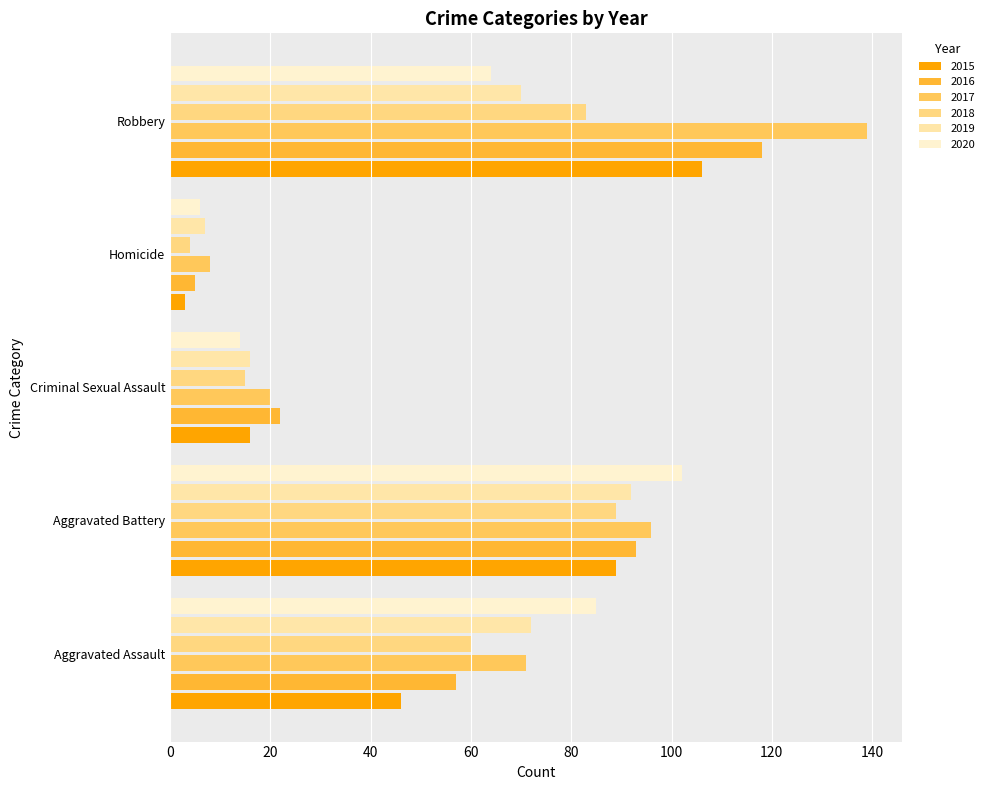

Where is 2017 nearest to the value 73?

Aggravated Assault